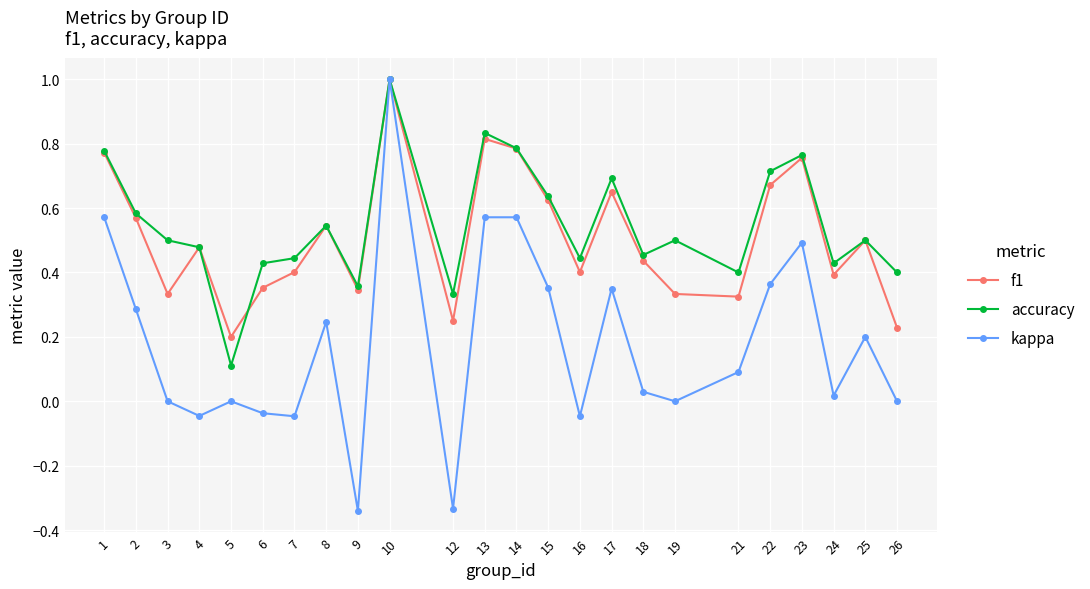

Which series has the largest range (max minus min)?

kappa